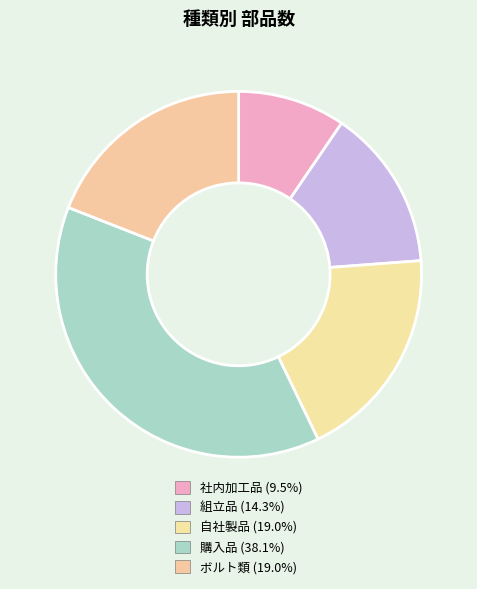

How many segments does this pie chart have?

5